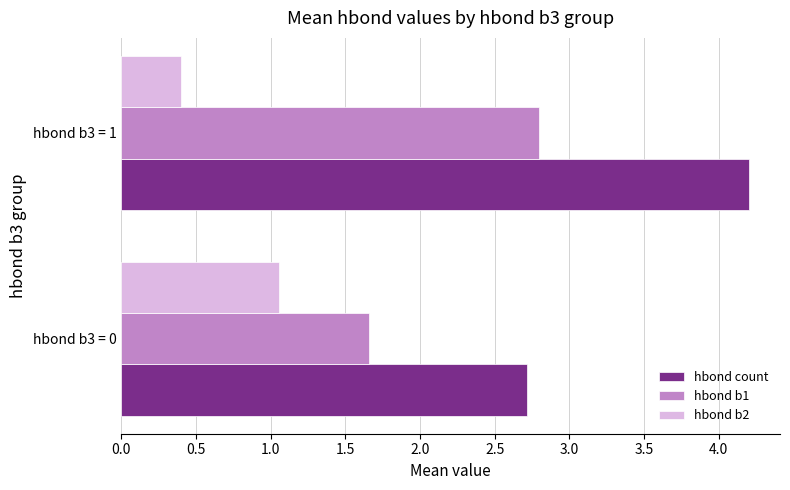

What is the difference between the maximum and minimum values in the hbond count series?

1.5